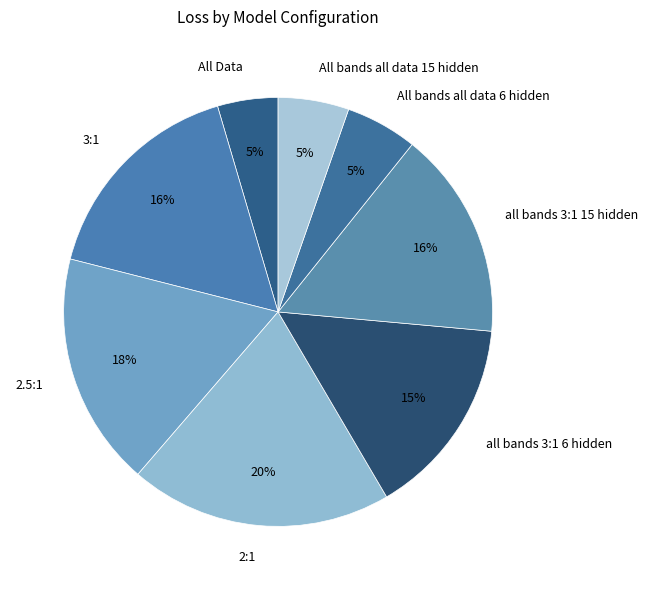

To the nearest percent, what is the difference between the largest and smallest slice percentages?

15%